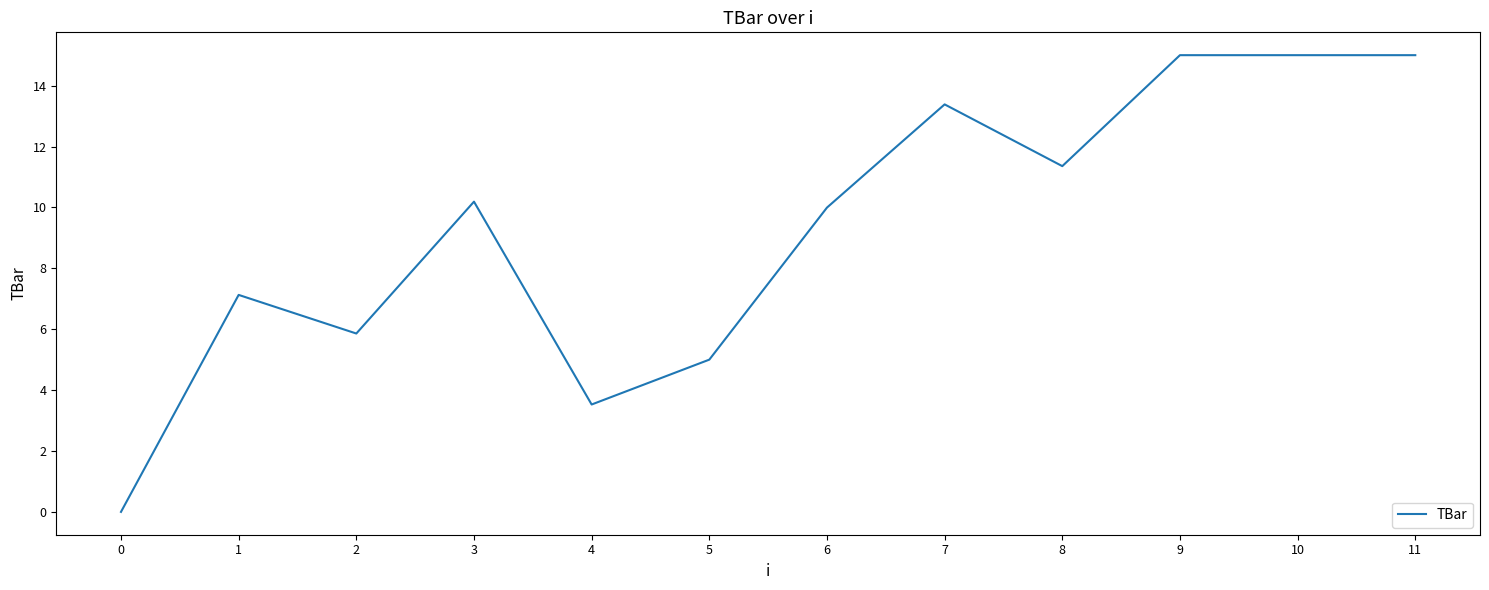

What is the difference between the maximum and minimum values?

15.0